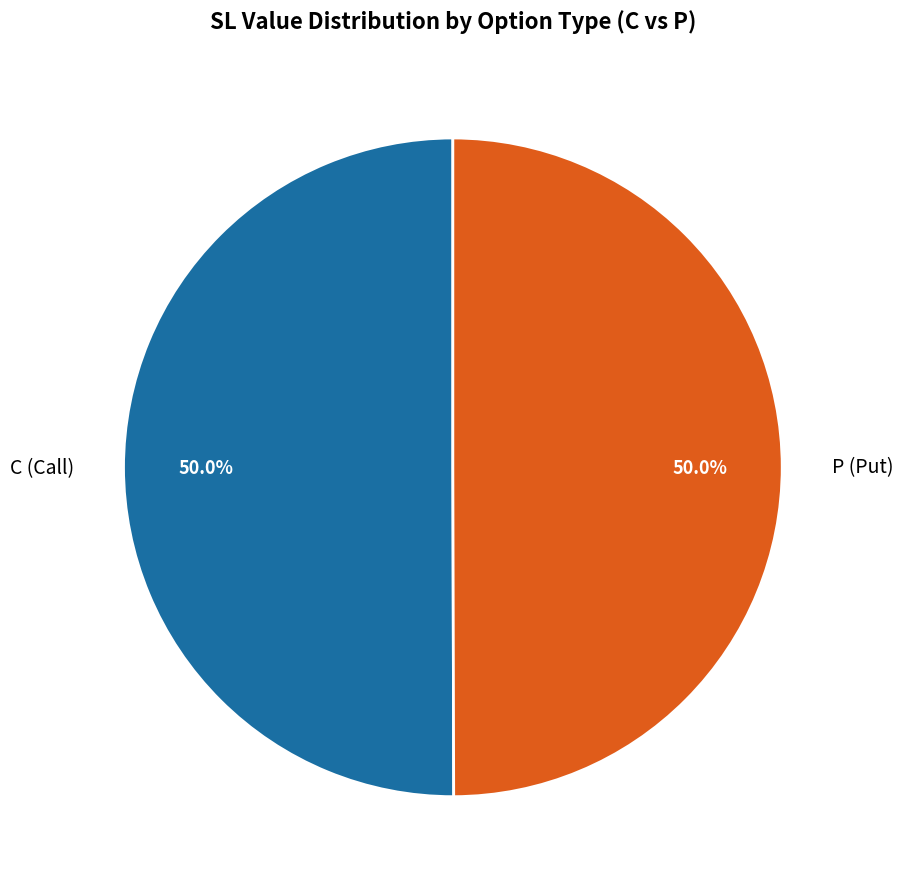

Combined, do C (Call) and P (Put) account for over 50%?

Yes